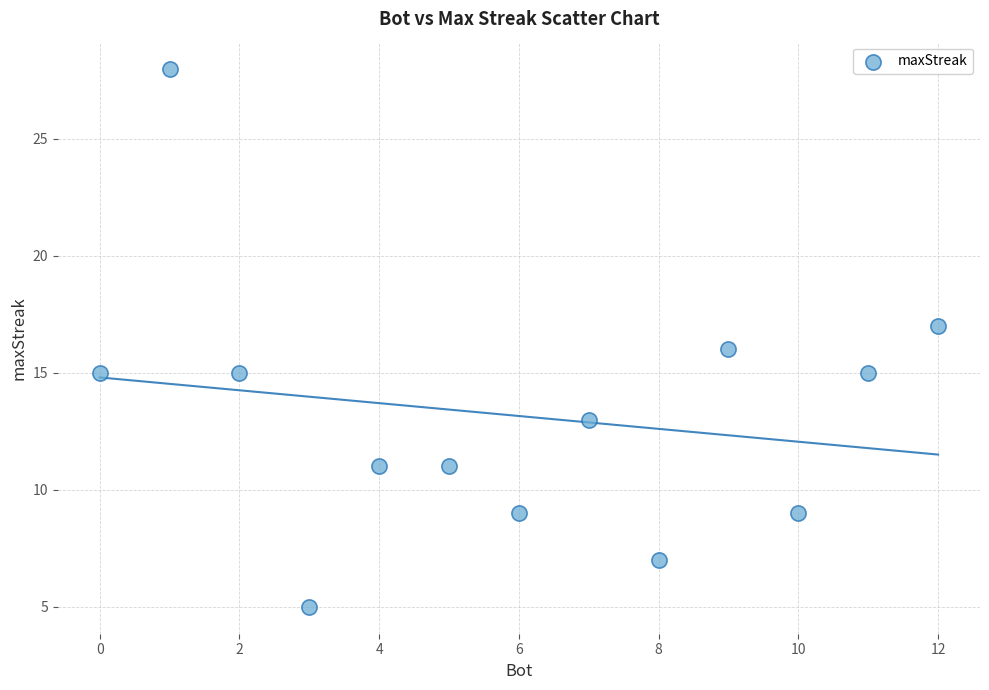

What is the range of Y values (max minus min)?

23